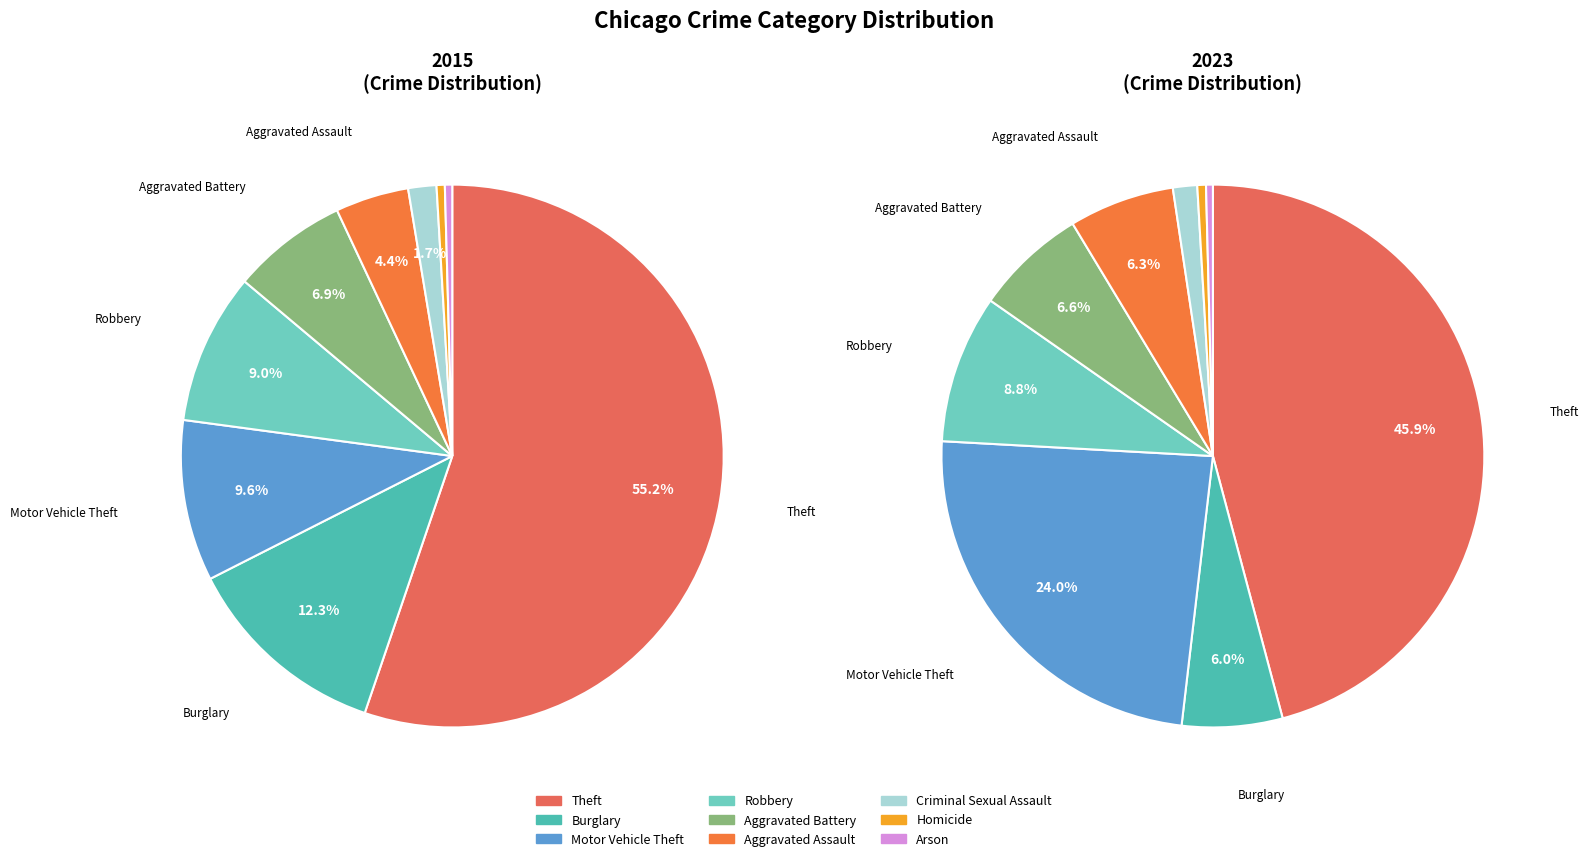

How many slices are in this pie chart?

9